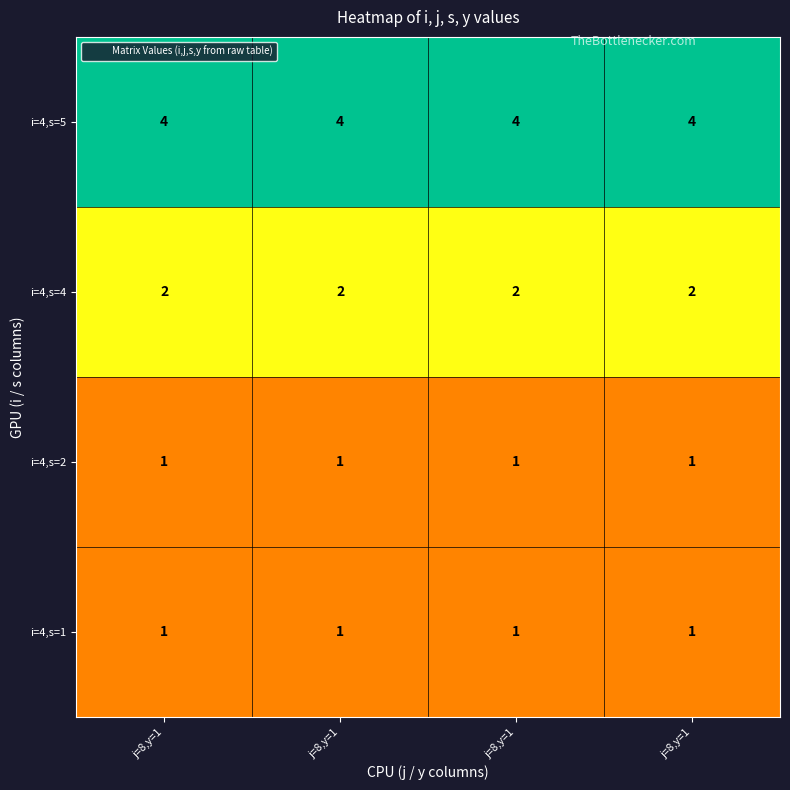

How many distinct data groups are displayed?

4